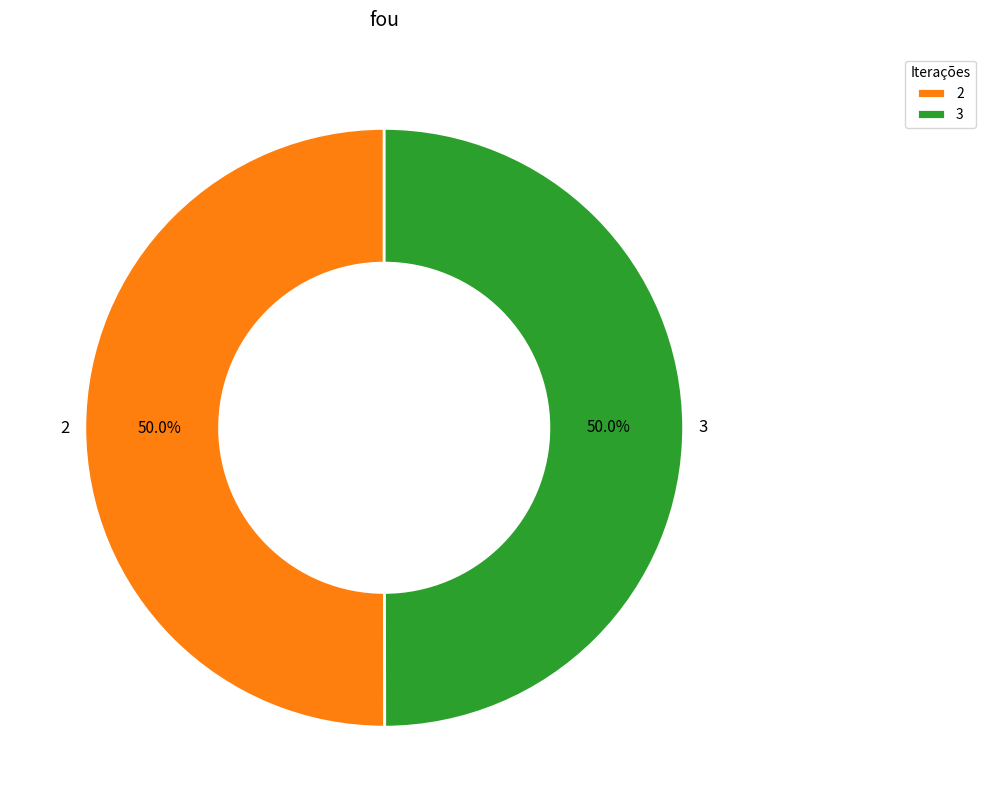

To the nearest percent, what is the average slice percentage?

50%